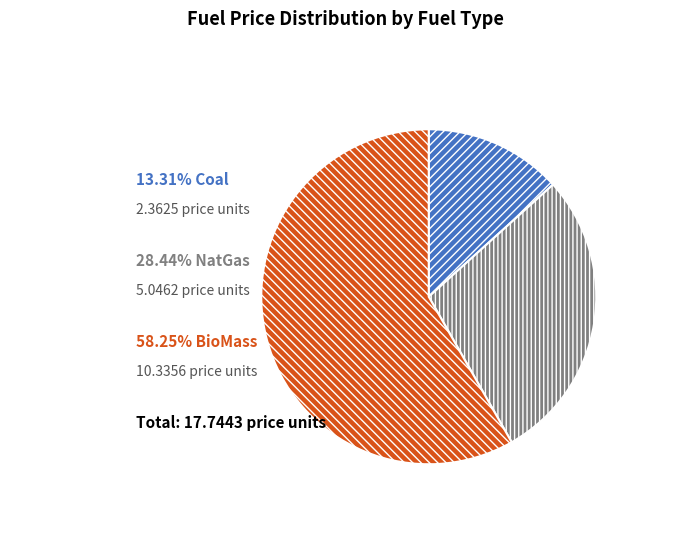

Is there a majority slice in this chart?

Yes